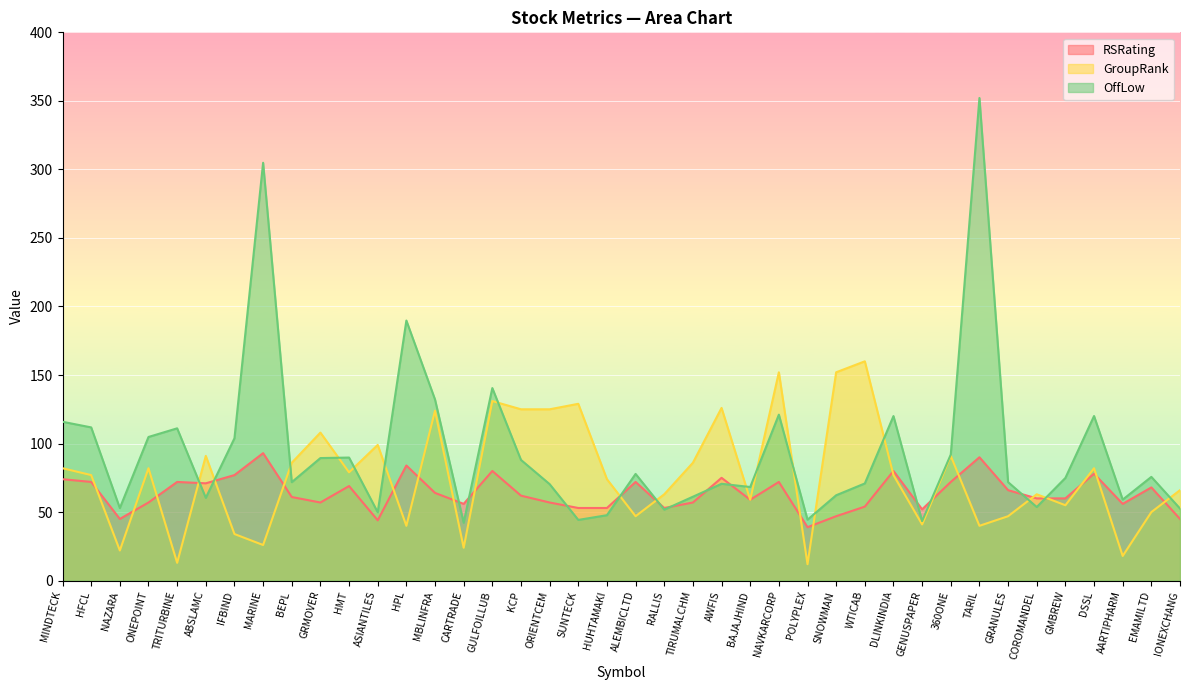

The RSRating series shows 71.0 at ABSLAMC. True or false?

True